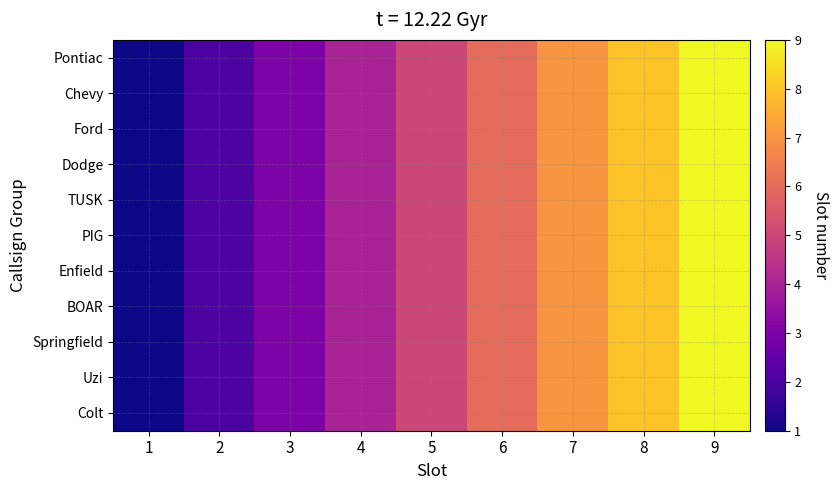

What is the greatest value displayed?

9